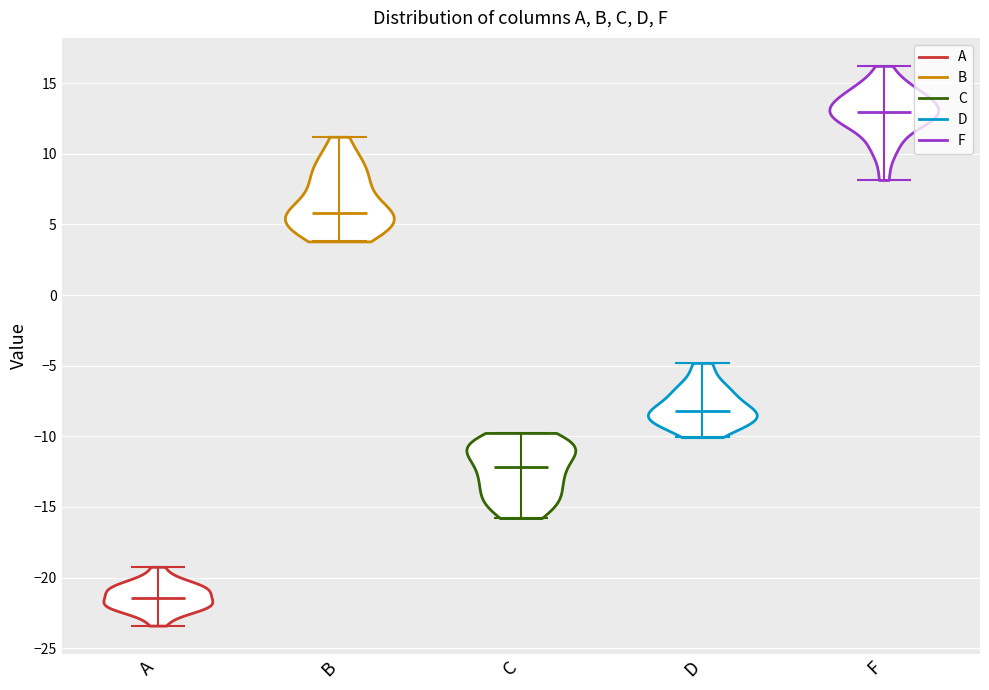

Reading left to right, read every violin against the y-axis: where its median line is, and the lowest and highest points it reaches. The values are not printed on the chart, so give them approximately, as read against the axis.

A: median line -21.5, lowest point -23.5, highest point -19.0
B: median line 6.0, lowest point 4.0, highest point 11.0
C: median line -12.0, lowest point -16.0, highest point -10.0
D: median line -8.0, lowest point -10.0, highest point -5.0
F: median line 13.0, lowest point 8.0, highest point 16.0